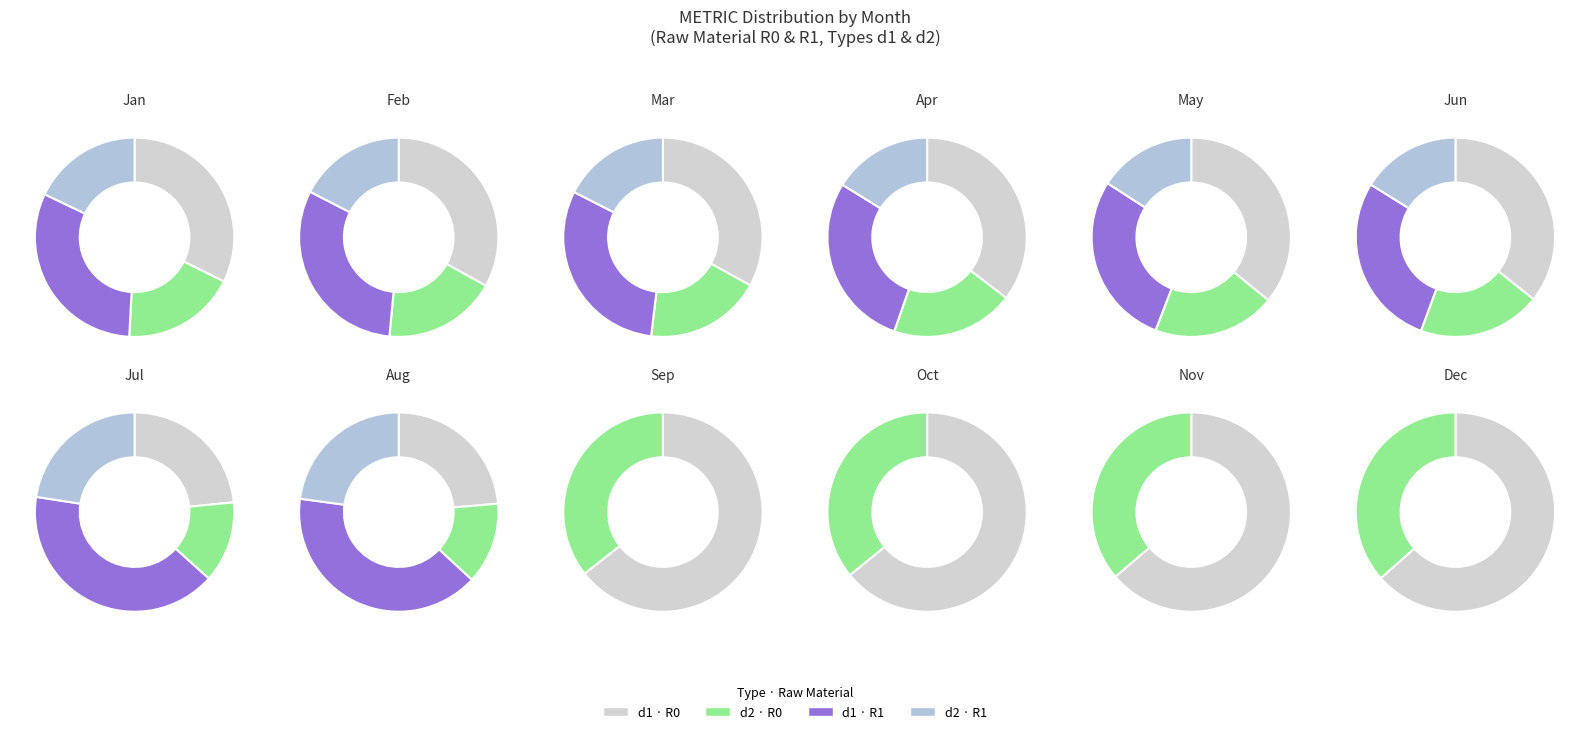

Does 202102 represent more than half of the total?

No